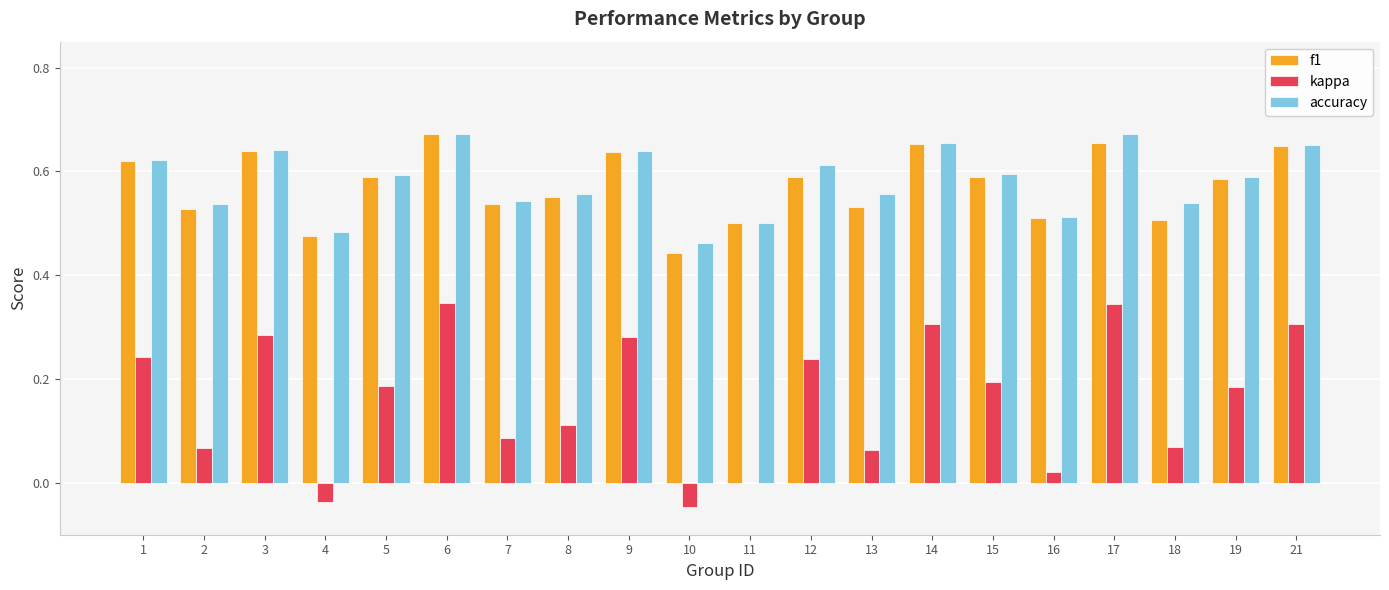

What are all the series names shown in the legend?

f1, kappa, accuracy